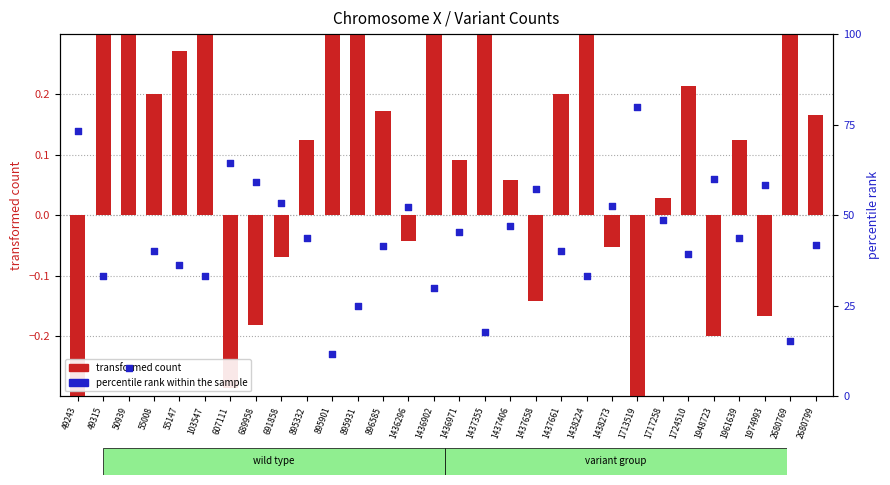

At how many categories does at least one series exceed 4?

30